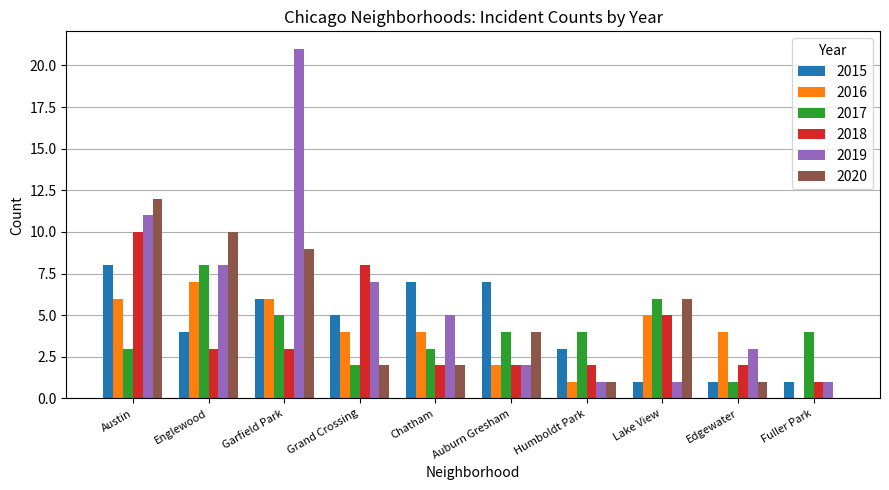

What are all the series names shown in the legend?

2015, 2016, 2017, 2018, 2019, 2020